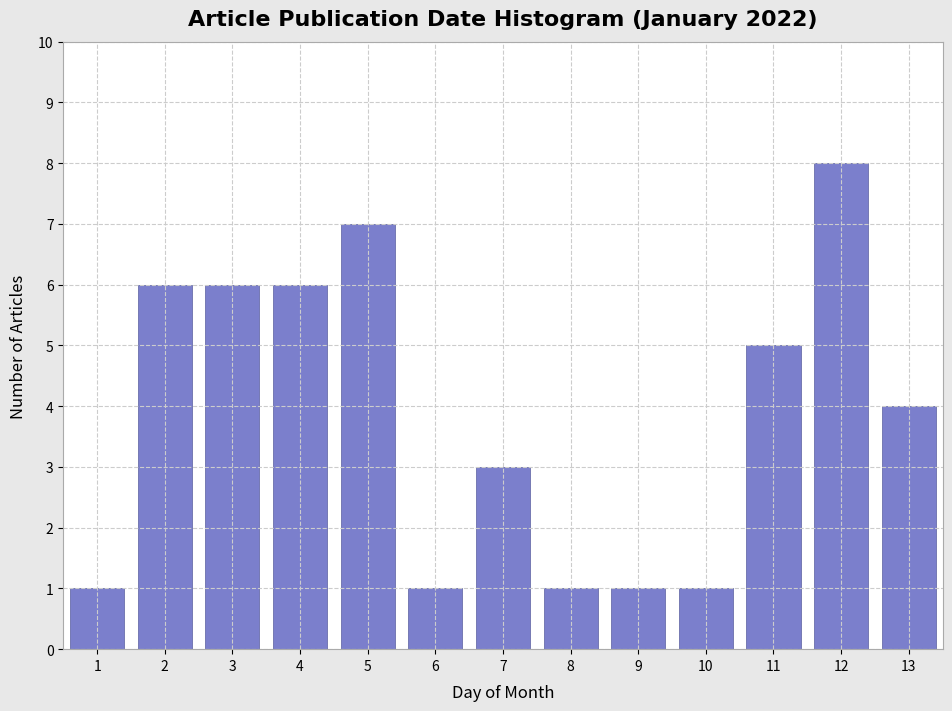

Reading left to right, list all the values displayed in this chart.

1=1	2=6	3=6	4=6	5=7	6=1	7=3	8=1	9=1	10=1	11=5	12=8	13=4